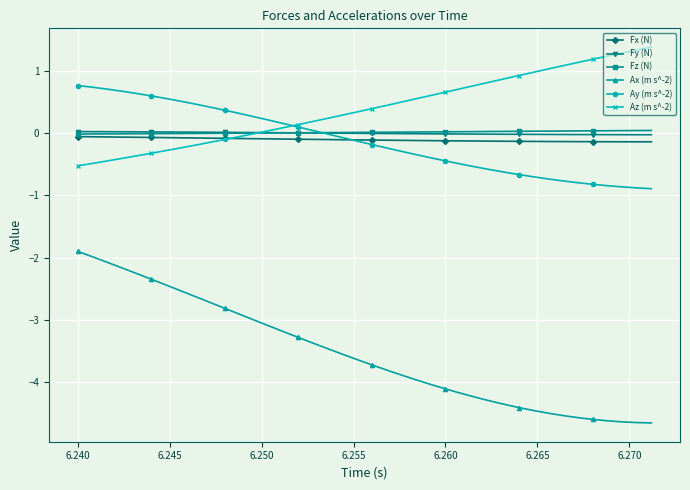

Count the number of data series in this chart.

6